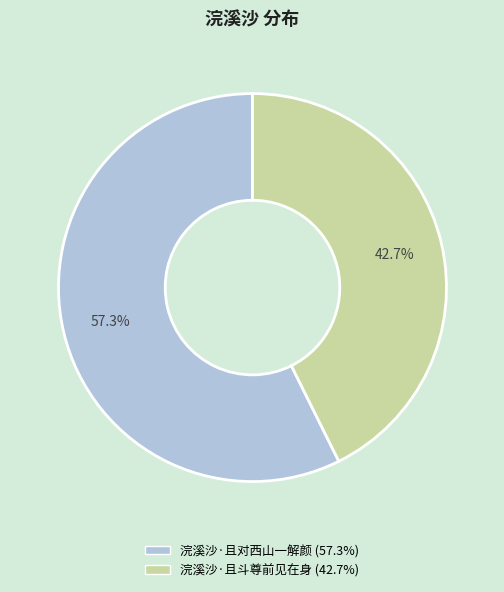

To the nearest percent, what is the difference between the largest and smallest slice percentages?

15%